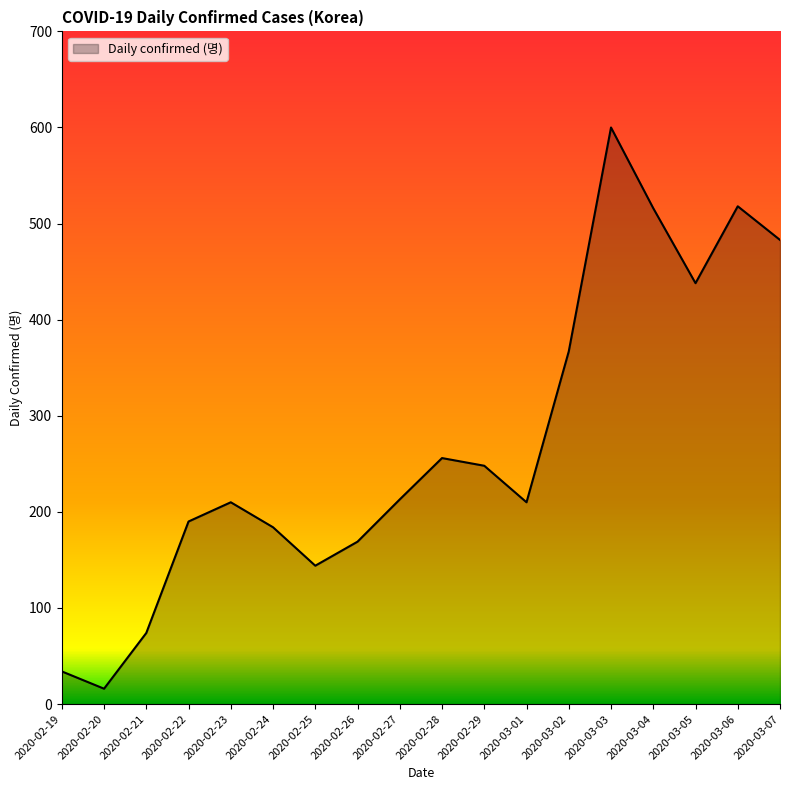

Is it true that the value at 2020-03-03 is 192?

False